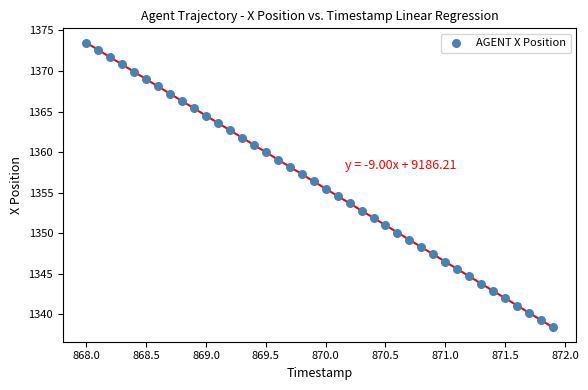

What is the range of X values (max minus min)?

3.9